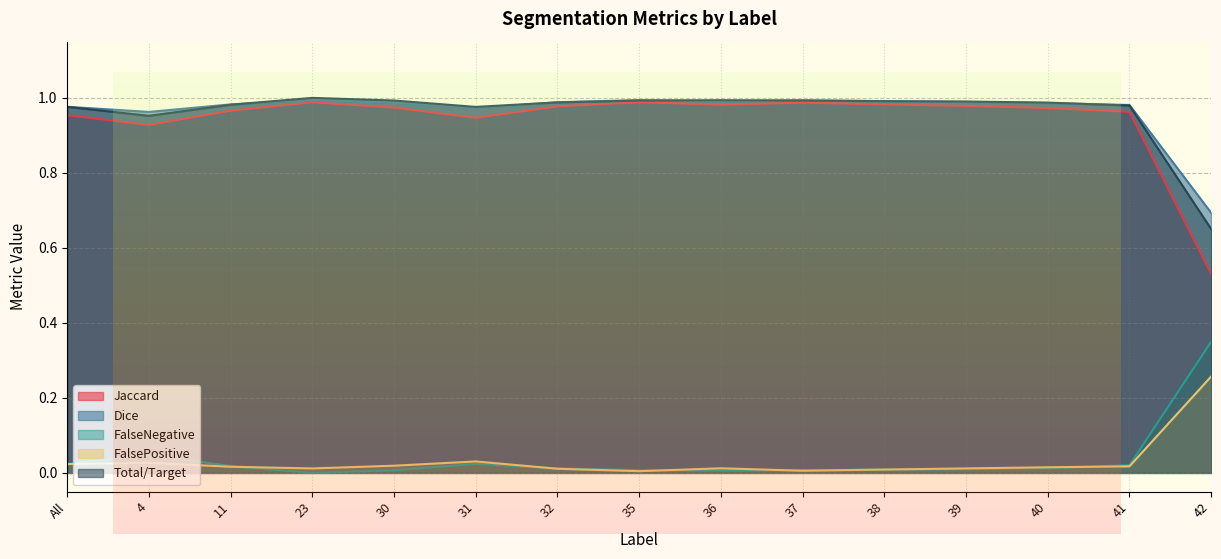

The value of FalsePositive at 40 is 0.0. True or false?

True